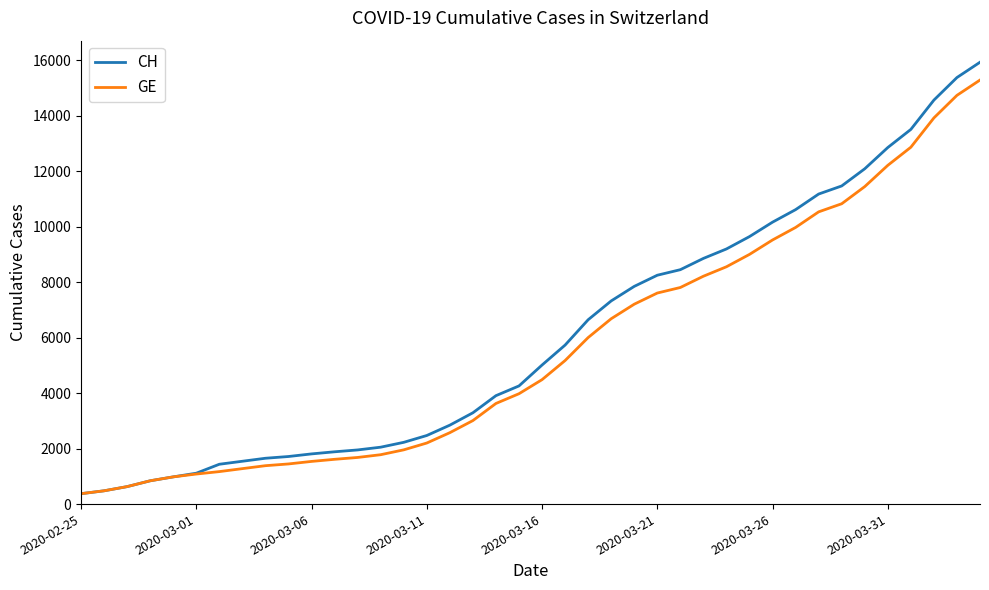

What is the minimum value shown in the chart?

375